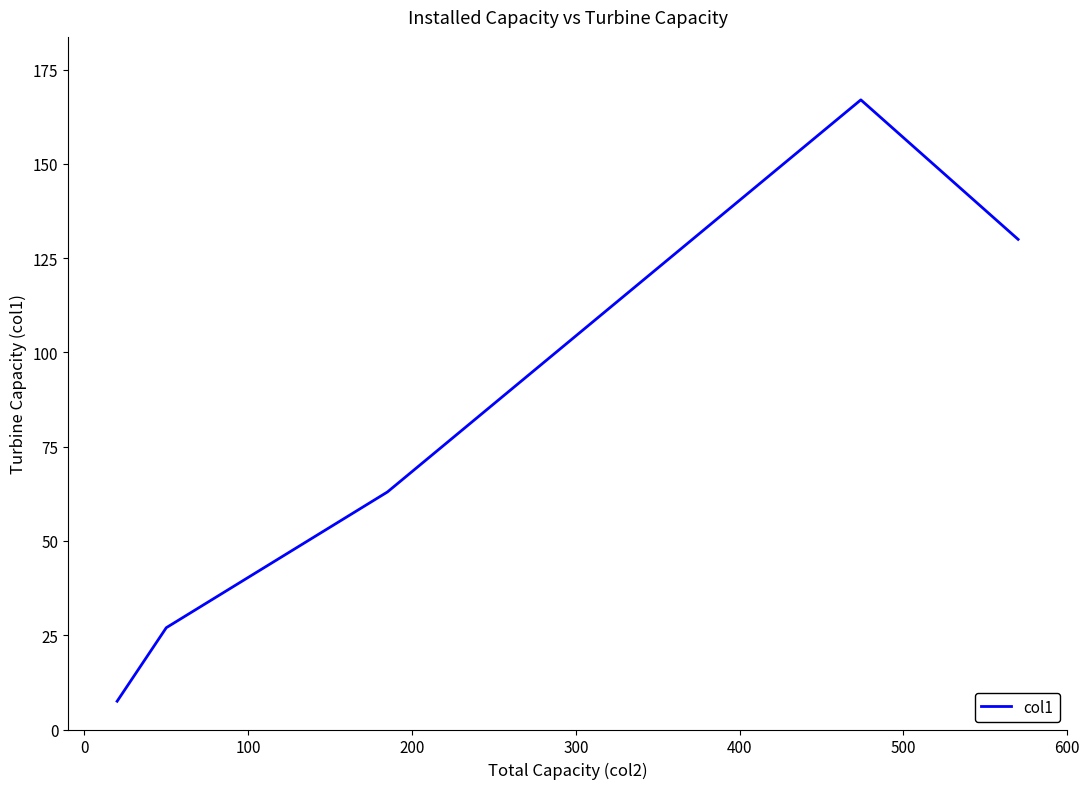

Reading left to right, extract all data points from this chart.

7.5	27.0	63.0	167.0	130.0